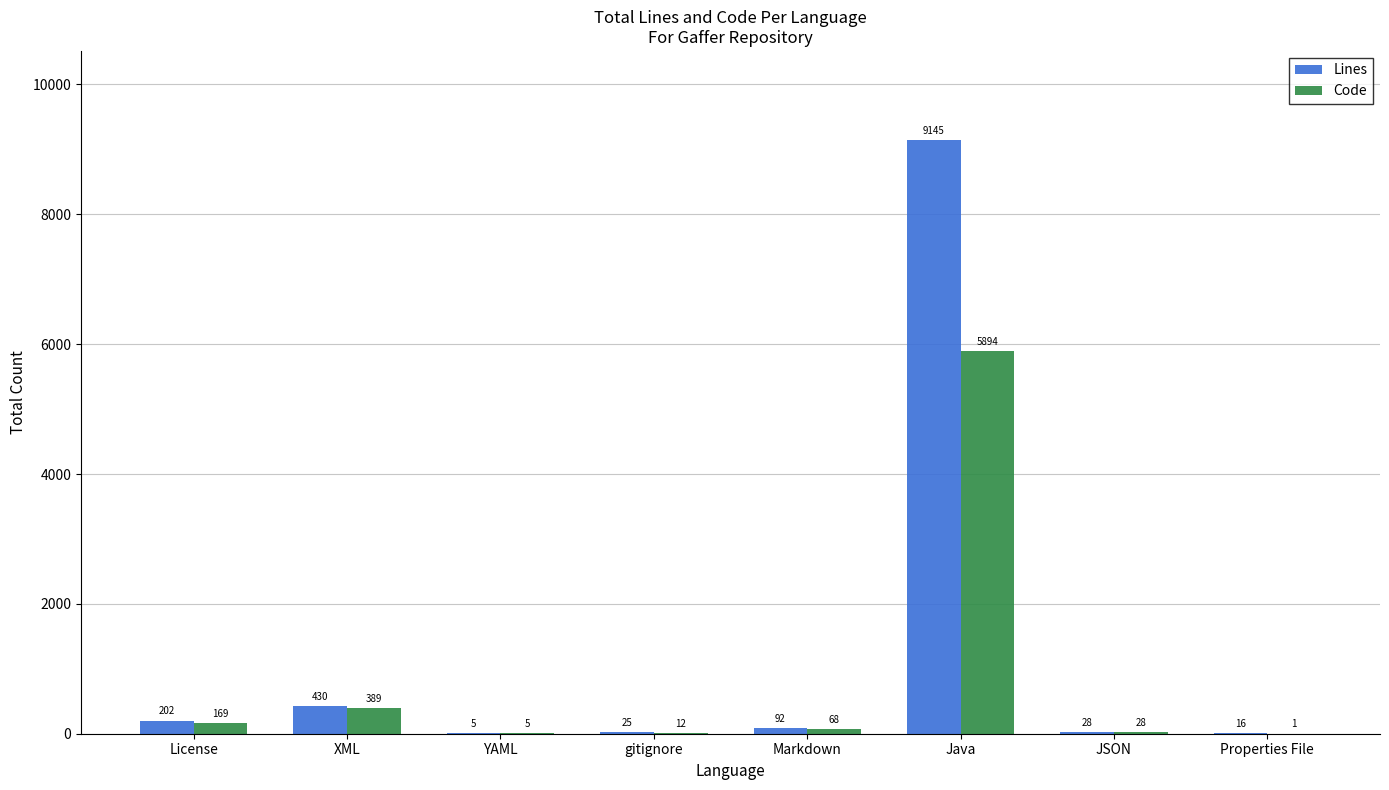

The Lines series shows 2362 at Java. True or false?

False